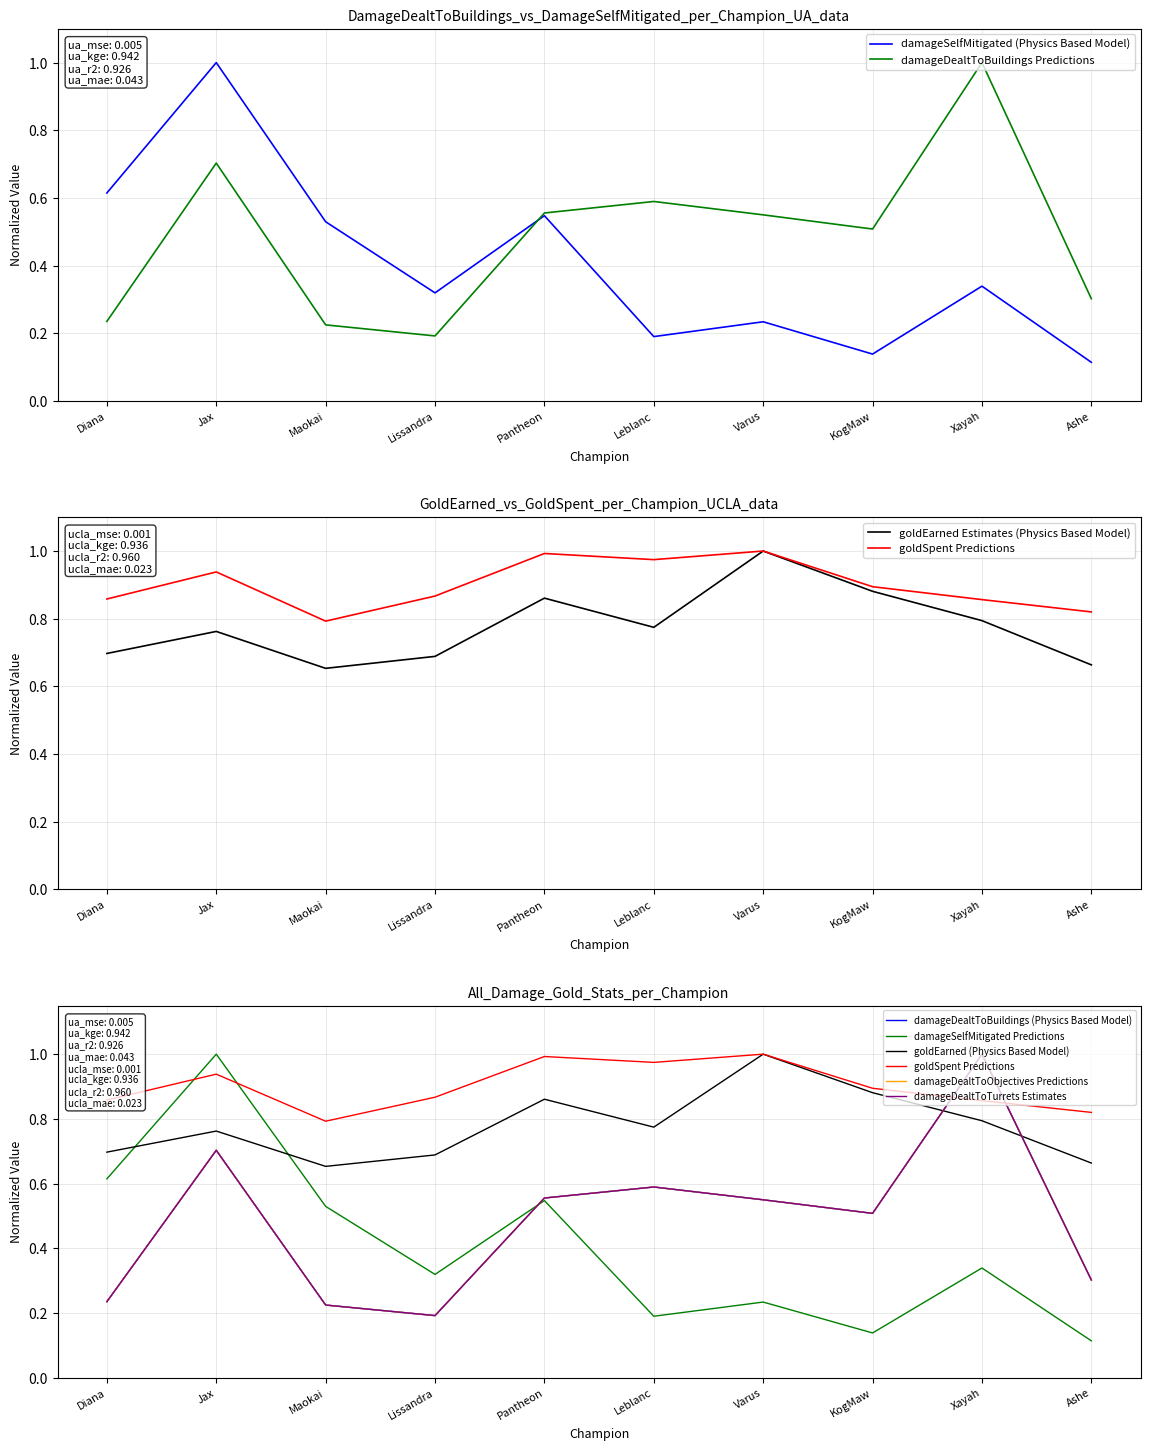

Between Lissandra and Pantheon, which series saw the biggest shift?

damageDealtToBuildings